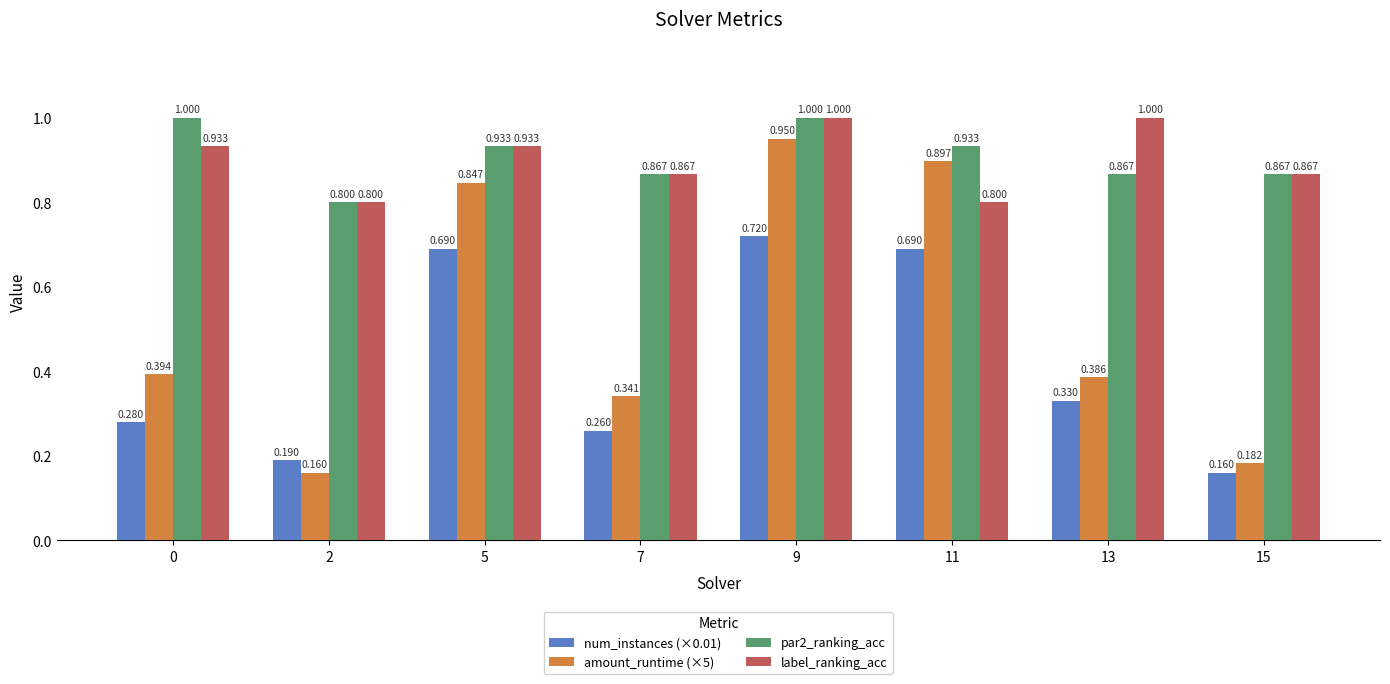

What are all the series names shown in the legend?

num_instances (×0.01), amount_runtime (×5), par2_ranking_acc, label_ranking_acc